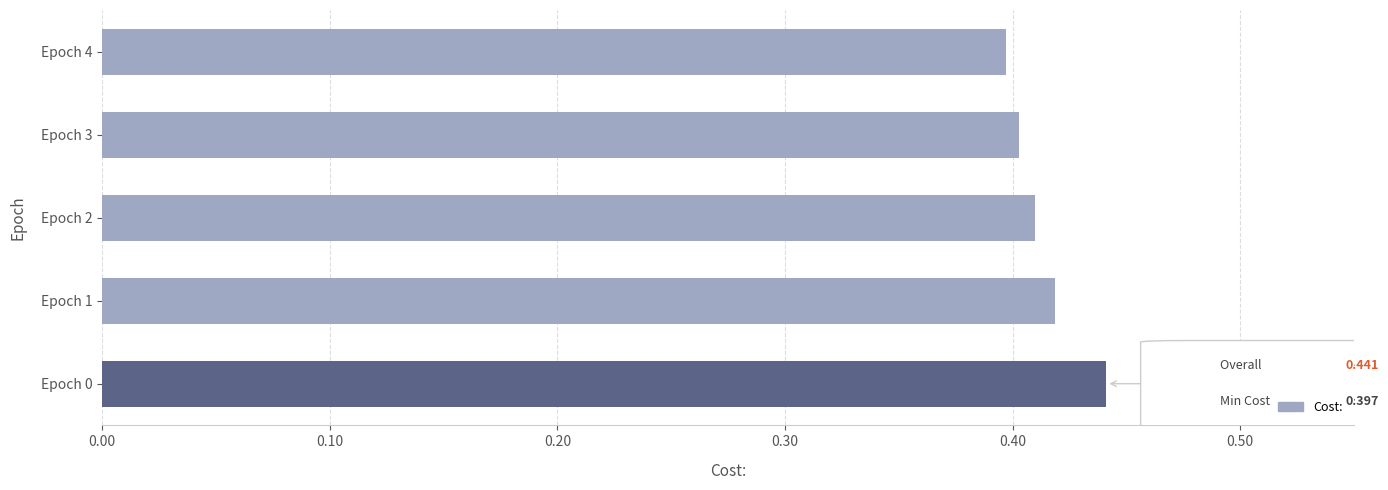

Where is the data nearest to the value 0?

Epoch 4